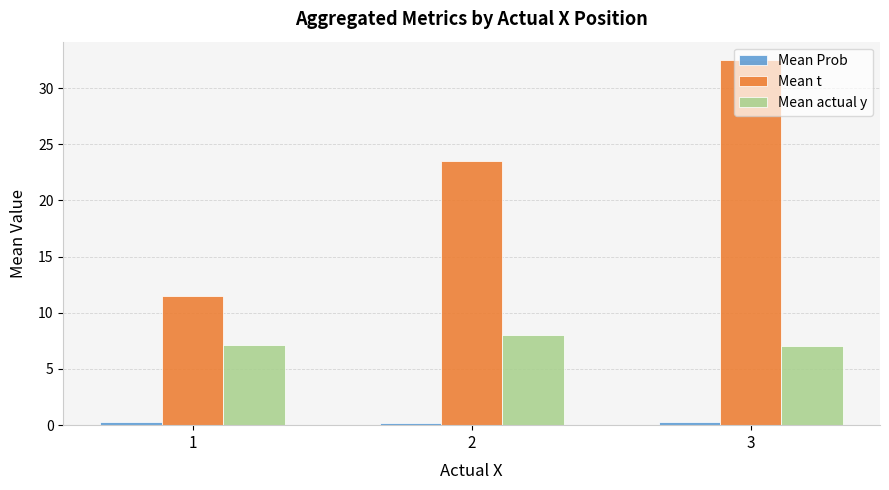

The Mean actual y series shows 2.6 at 2. True or false?

False